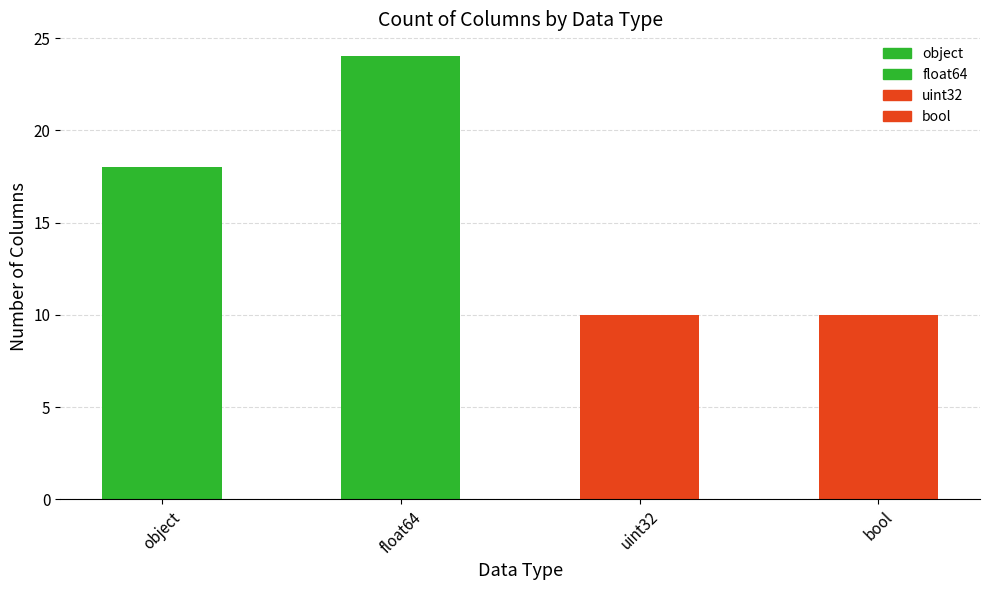

At which label is the value closest to 17?

object